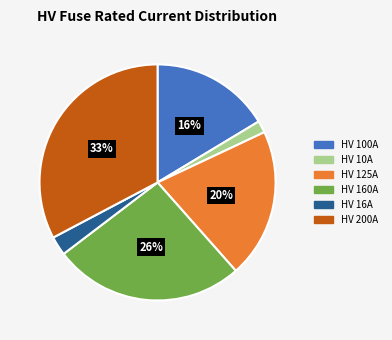

What is the smallest slice in the pie chart?

HV 10A